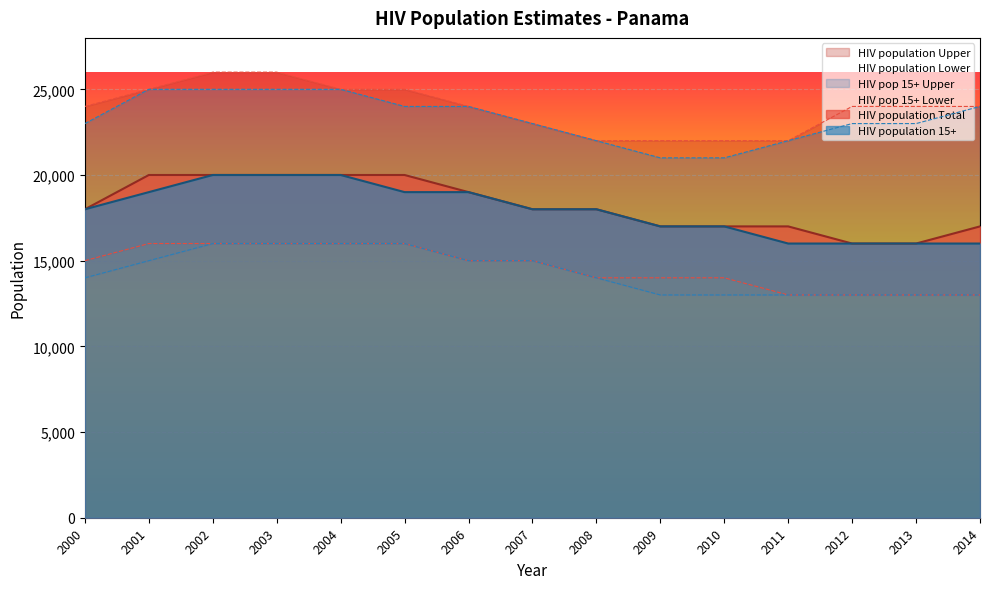

What is the highest value of the HIV pop 15+ Lower series?

16000